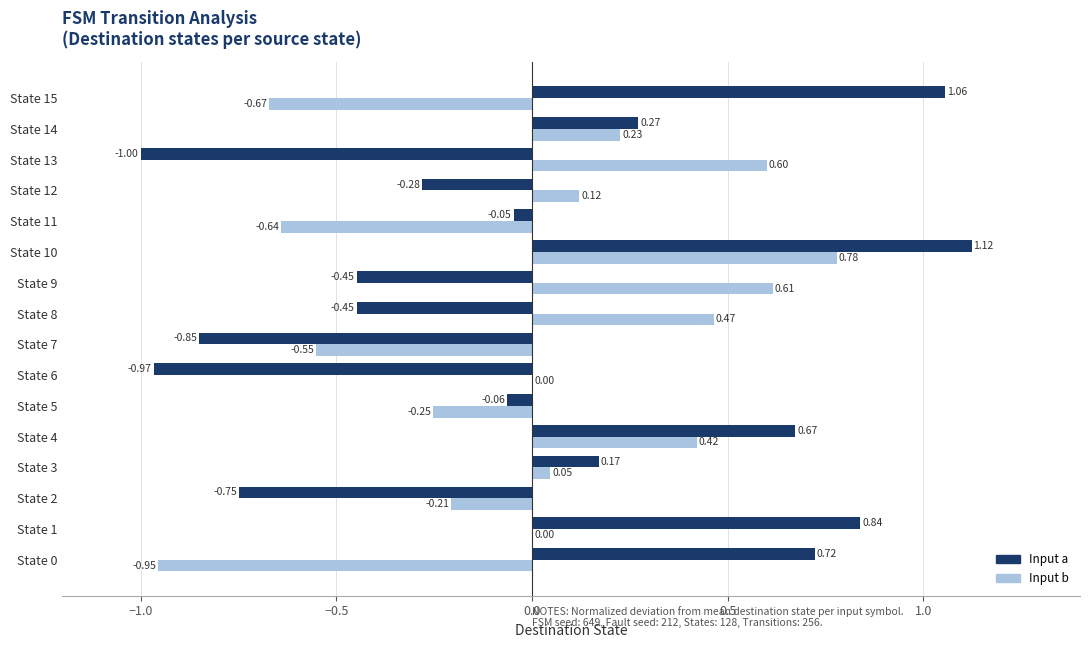

At which category is the sum across all series the highest?

State 10